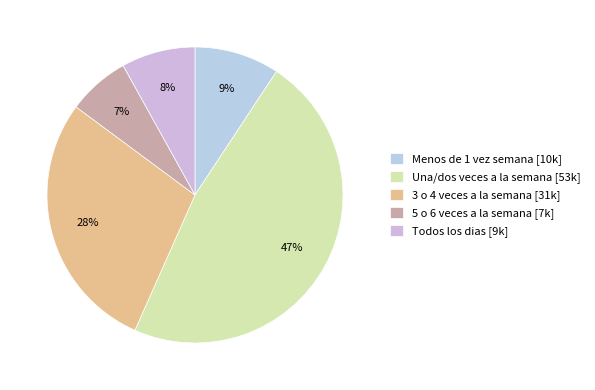

Does any single category account for the majority?

No